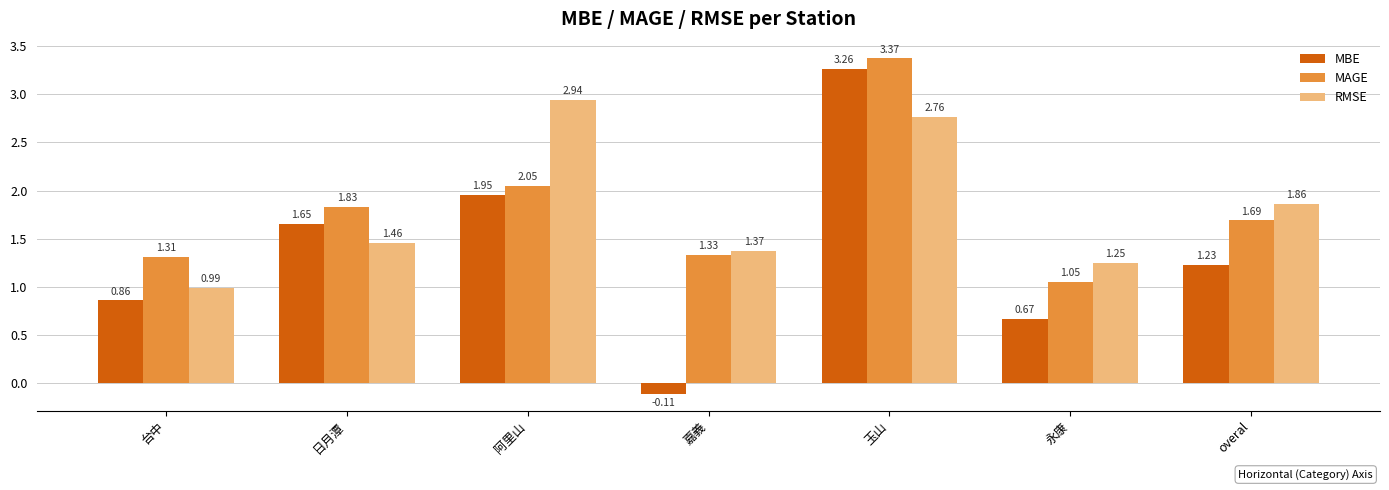

How many values in MBE are below zero?

1